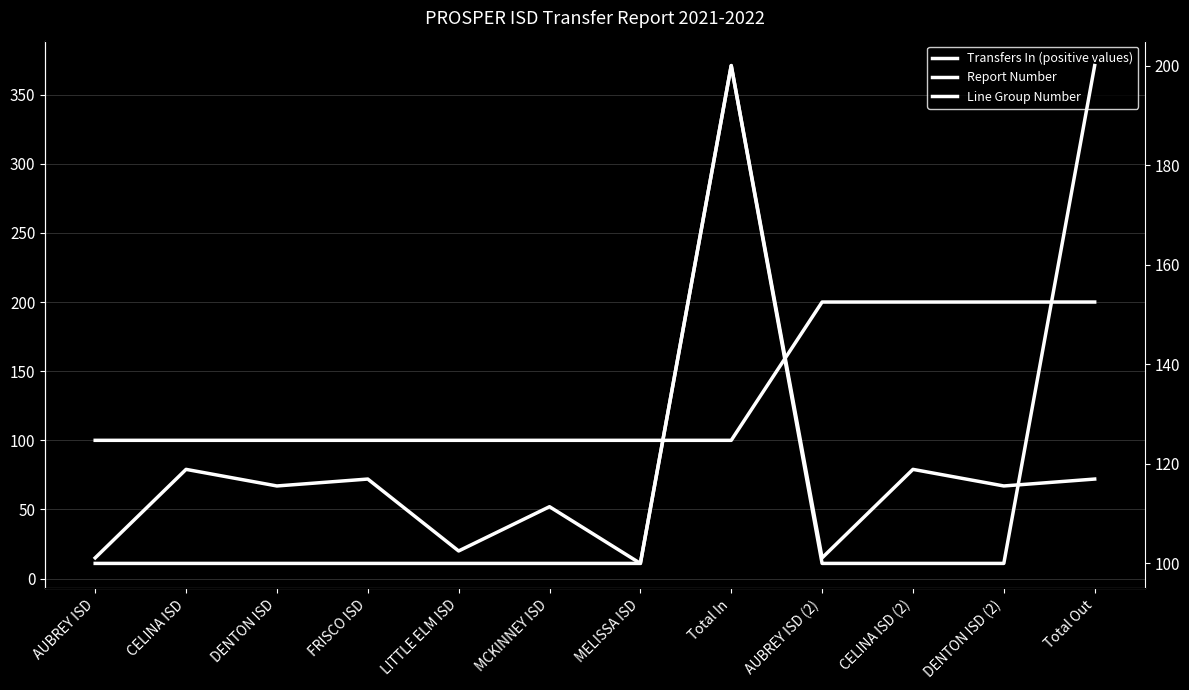

Where is Transfers In (positive values) nearest to the value 191?

CELINA ISD